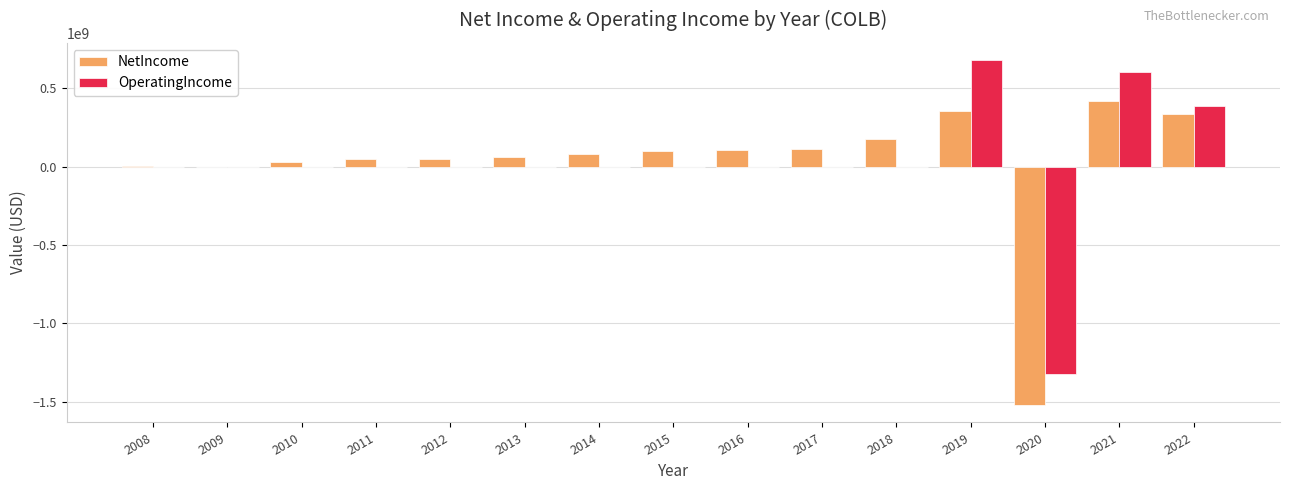

True or false: OperatingIncome has a value of 0 at 2011.

True